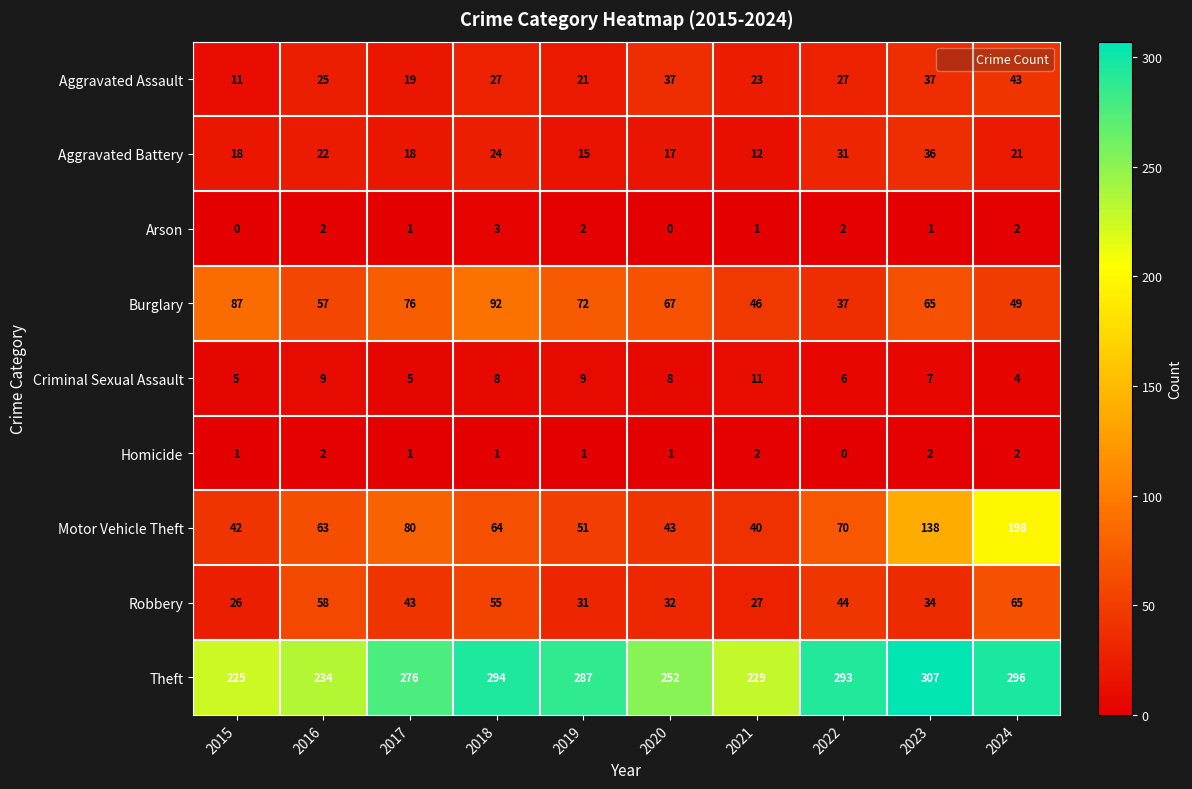

Which series has the widest spread of values?

Motor Vehicle Theft